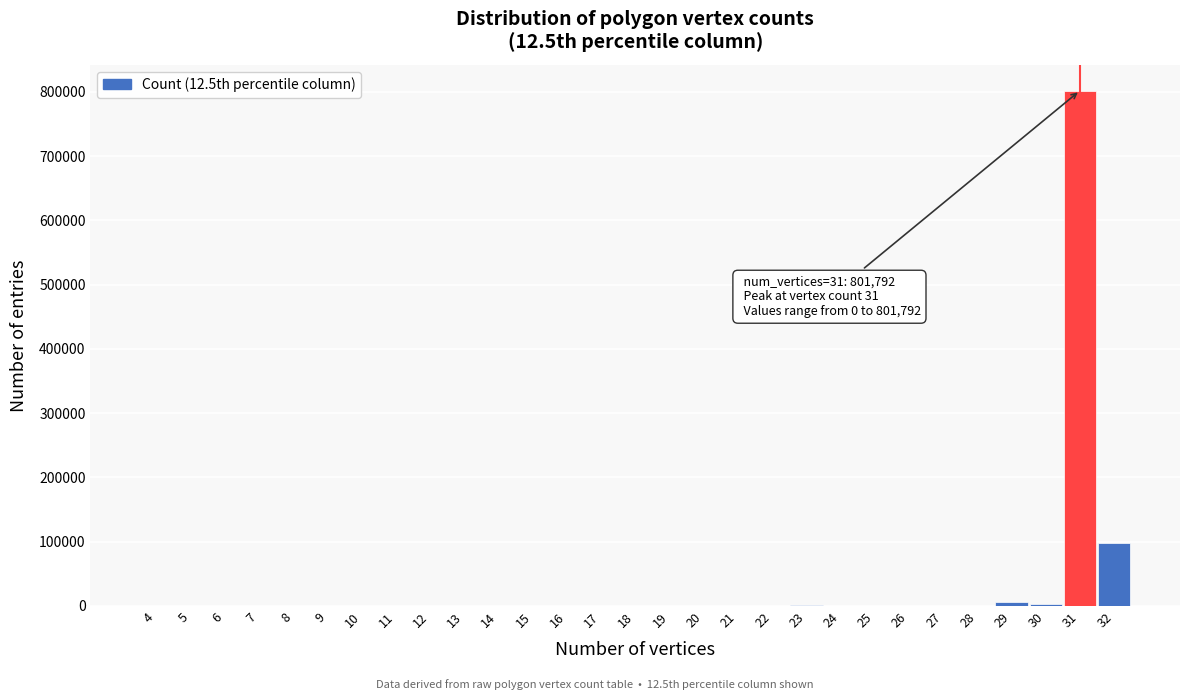

What is the maximum value shown in the chart?

801792